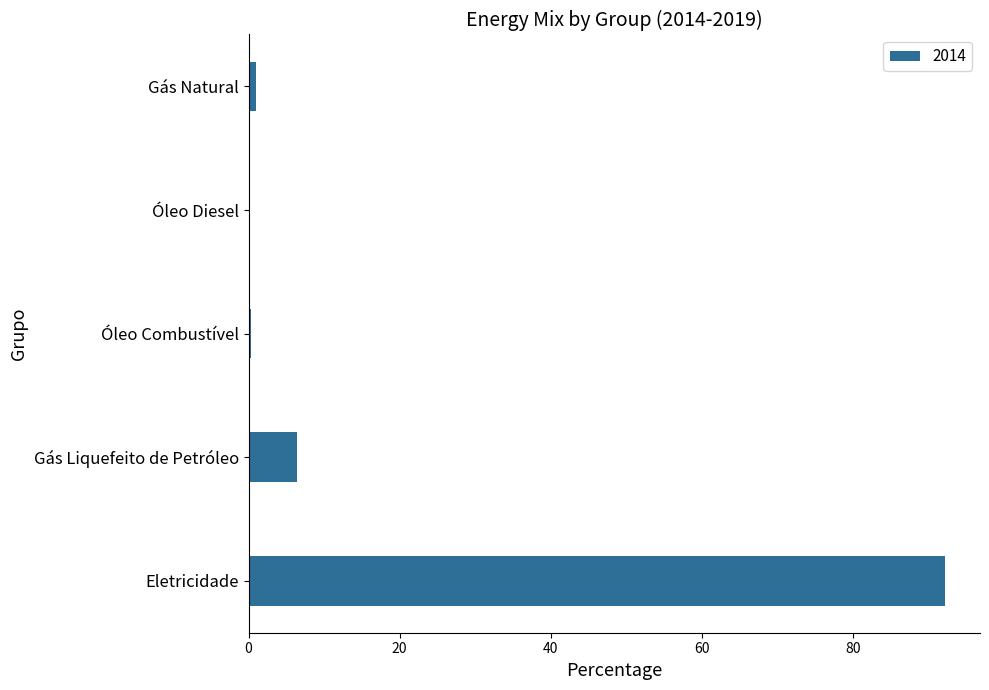

Are the bars horizontal?

Yes